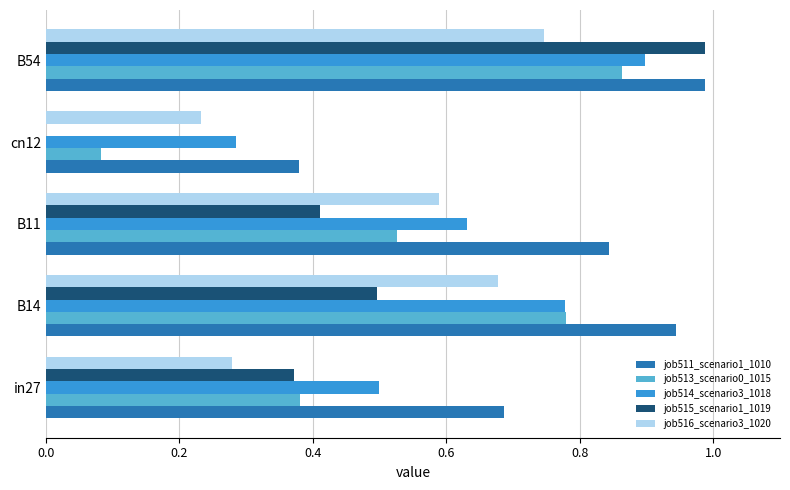

Which series has the largest range (max minus min)?

job515_scenario1_1019